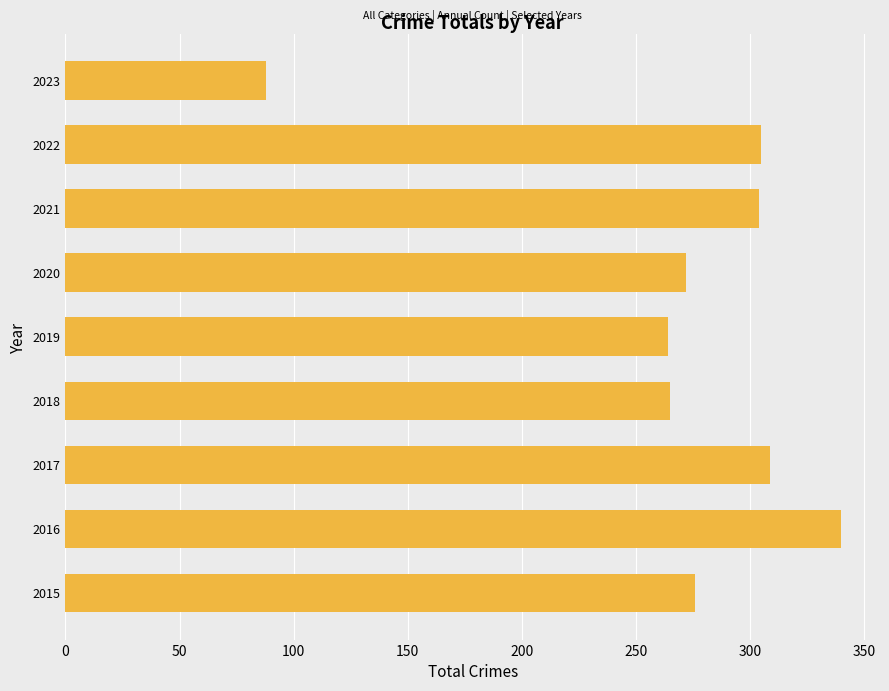

At which category does the chart reach its peak across all series?

2016